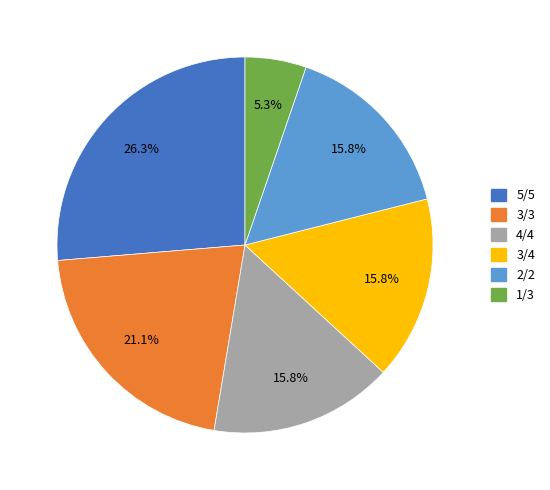

The 2/2 slice represents 2% of the pie. True or false?

False